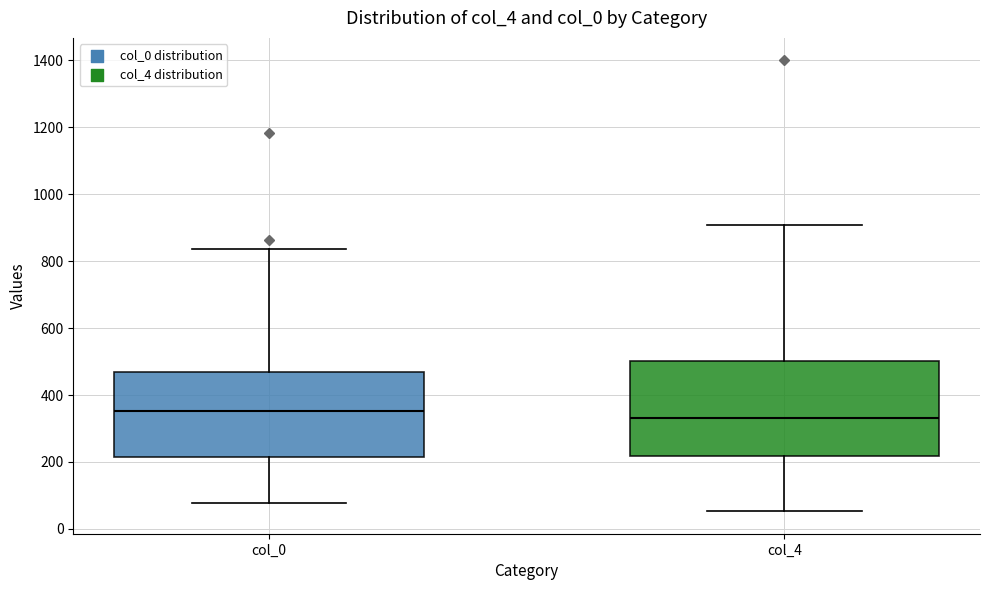

Reading left to right, transcribe this box plot: for each box, give where its median line is, the range the box spans, and where its two whiskers end, as read against the y-axis. The values are not printed on the chart, so give them approximately, as read against the axis.

col_0: median 360, box 220 to 460, whiskers 80 to 840
col_4: median 340, box 220 to 500, whiskers 60 to 900